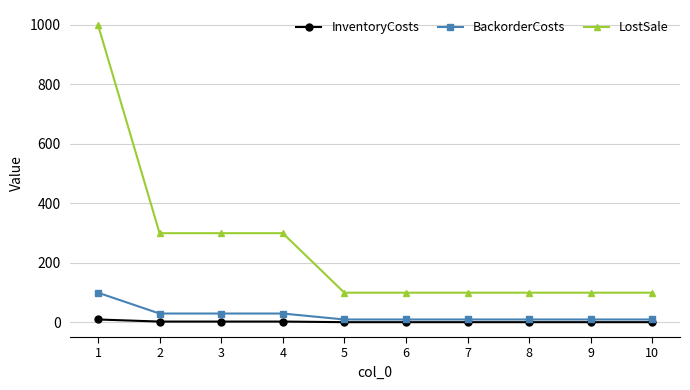

Which series has the widest spread of values?

LostSale